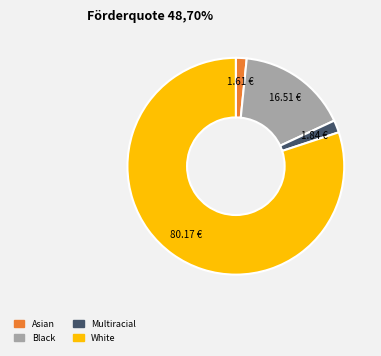

Is there any slice that represents more than half of the pie?

Yes